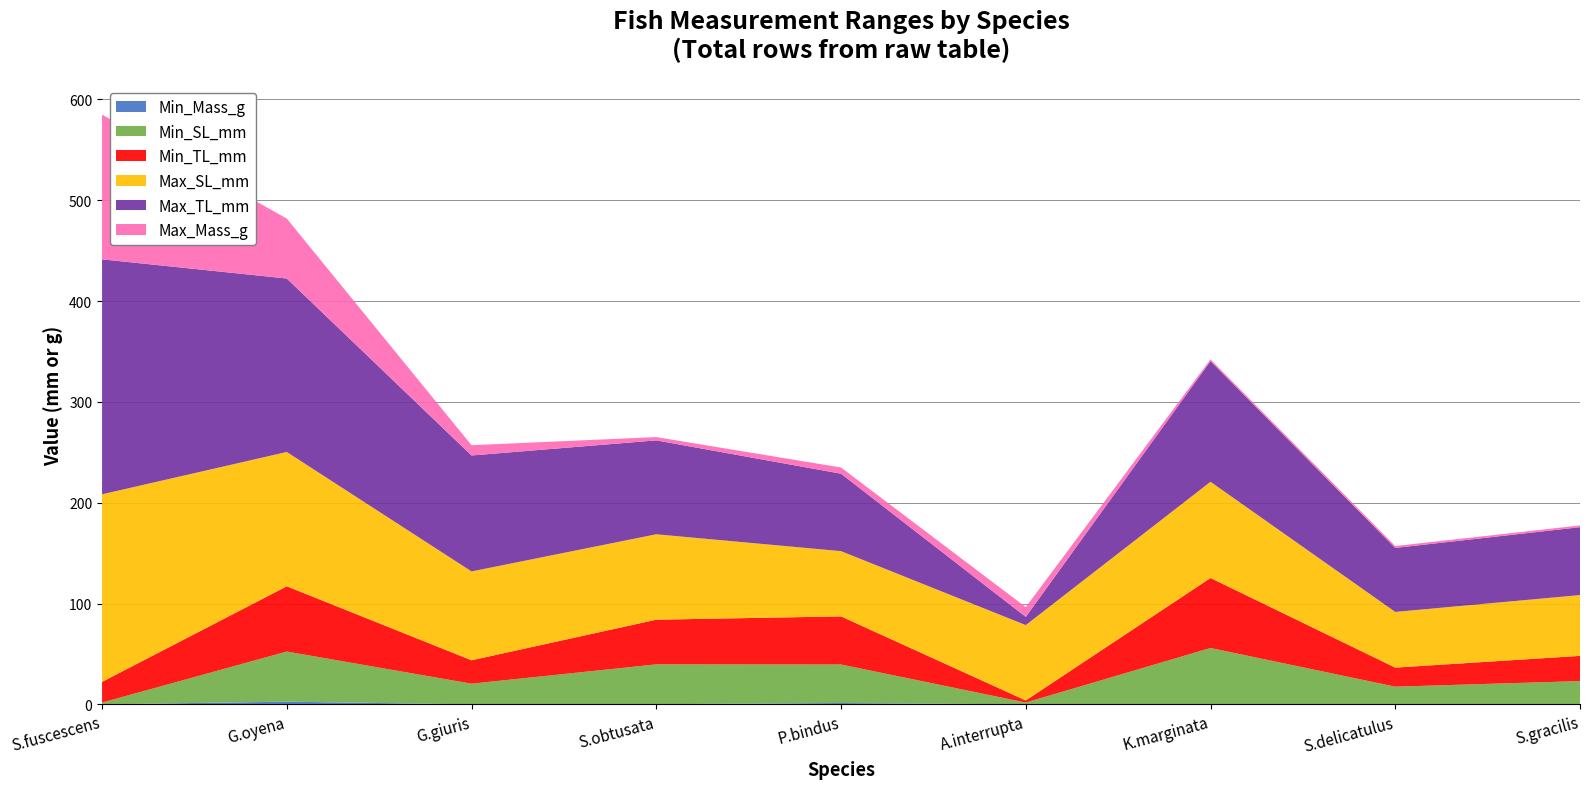

Reading right to left, what are all the values shown in this chart?

Min_Mass_g: Spratelloides_gracilis=0.1	Spratelloides_delicatulus=0.0	Kuhlia_marginata=0.3	Ambassis_interrupta=0.1	Photopectoralis_bindus=1.4	Sphyraena_obtusata=0.3	Glossogobius_giuris=0.1	Gerres_oyena=2.8	Siganus_fuscescens=0.1
Min_SL_mm: Spratelloides_gracilis=23.1	Spratelloides_delicatulus=17.6	Kuhlia_marginata=55.7	Ambassis_interrupta=1.8	Photopectoralis_bindus=38.2	Sphyraena_obtusata=39.5	Glossogobius_giuris=20.5	Gerres_oyena=49.7	Siganus_fuscescens=1.8
Min_TL_mm: Spratelloides_gracilis=25.0	Spratelloides_delicatulus=18.9	Kuhlia_marginata=69.4	Ambassis_interrupta=2.1	Photopectoralis_bindus=47.7	Sphyraena_obtusata=44.3	Glossogobius_giuris=23.2	Gerres_oyena=64.7	Siganus_fuscescens=20.5
Max_SL_mm: Spratelloides_gracilis=60.3	Spratelloides_delicatulus=55.2	Kuhlia_marginata=95.4	Ambassis_interrupta=74.7	Photopectoralis_bindus=64.7	Sphyraena_obtusata=84.7	Glossogobius_giuris=88.1	Gerres_oyena=133.2	Siganus_fuscescens=186.0
Max_TL_mm: Spratelloides_gracilis=67.3	Spratelloides_delicatulus=63.5	Kuhlia_marginata=119.7	Ambassis_interrupta=8.2	Photopectoralis_bindus=76.8	Sphyraena_obtusata=93.1	Glossogobius_giuris=115.0	Gerres_oyena=172.0	Siganus_fuscescens=233.0
Max_Mass_g: Spratelloides_gracilis=1.7	Spratelloides_delicatulus=1.9	Kuhlia_marginata=1.7	Ambassis_interrupta=9.7	Photopectoralis_bindus=6.2	Sphyraena_obtusata=3.3	Glossogobius_giuris=10.2	Gerres_oyena=59.4	Siganus_fuscescens=143.6